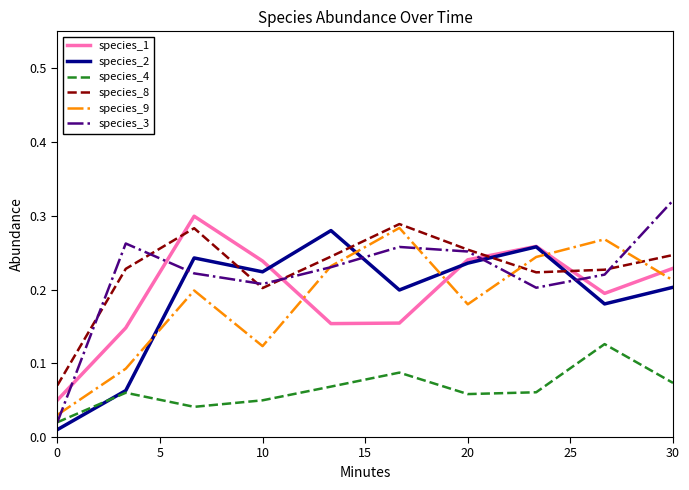

True or false: species_9 and species_2 intersect in this chart.

True